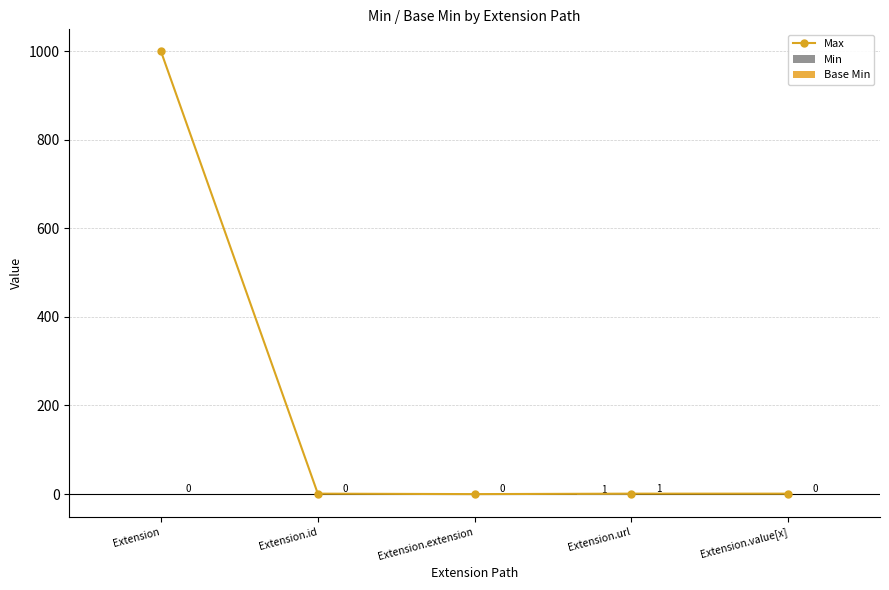

What are all the series names shown in the legend?

Max, Min, Base Min